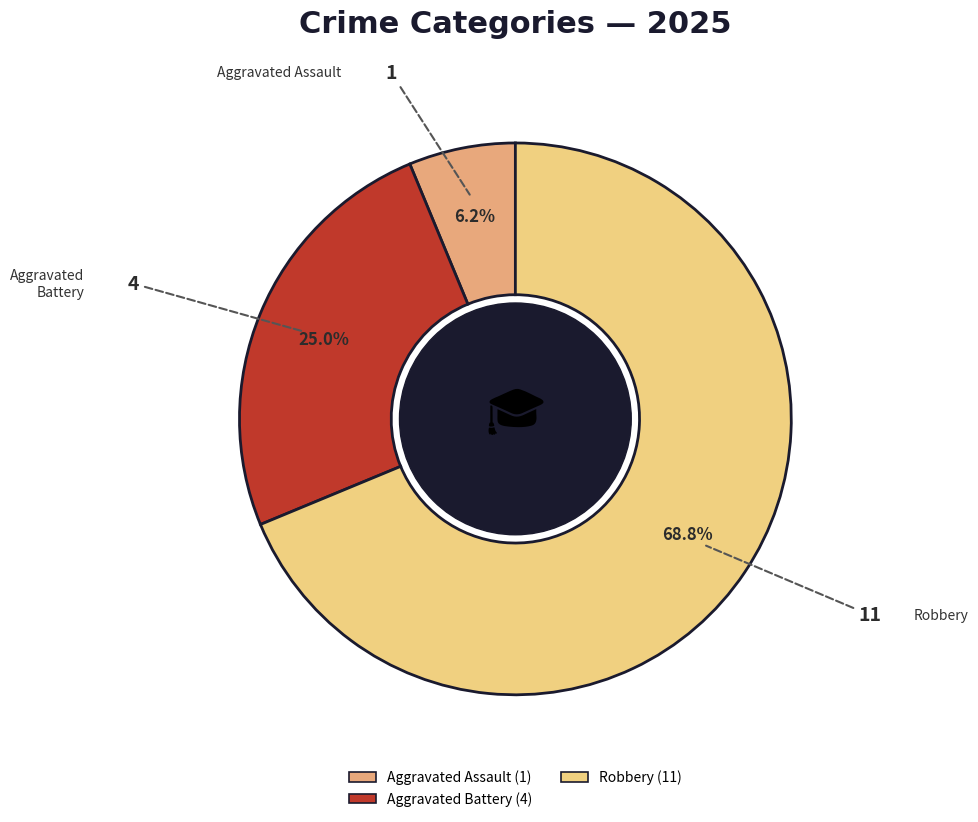

Does any single category account for the majority?

Yes